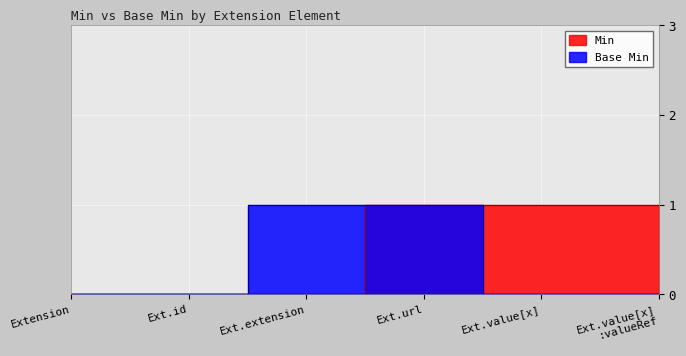

Which category has the highest value in the Base Min series?

Ext.extension